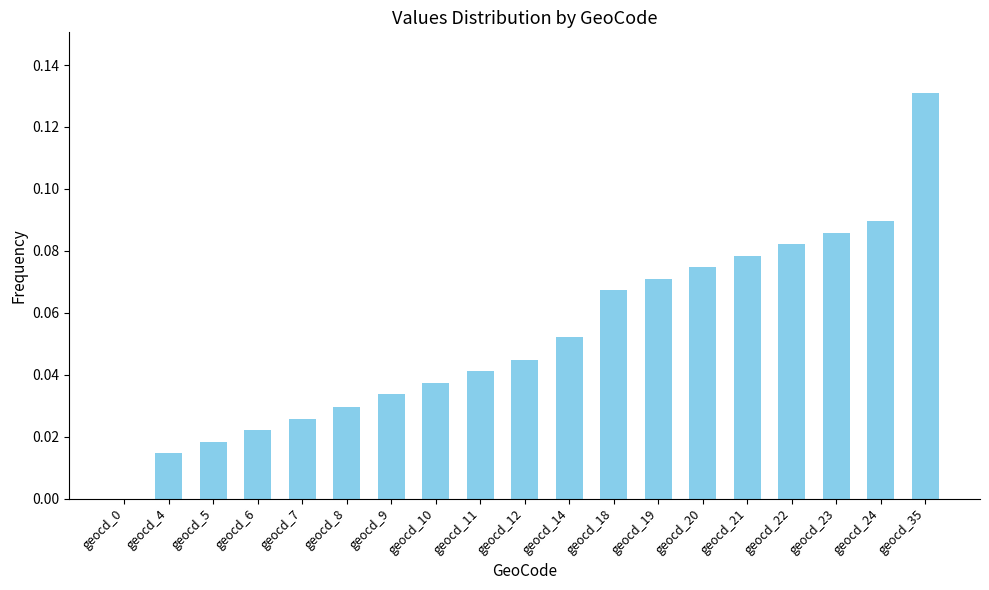

What is the sum of all values?

1.0